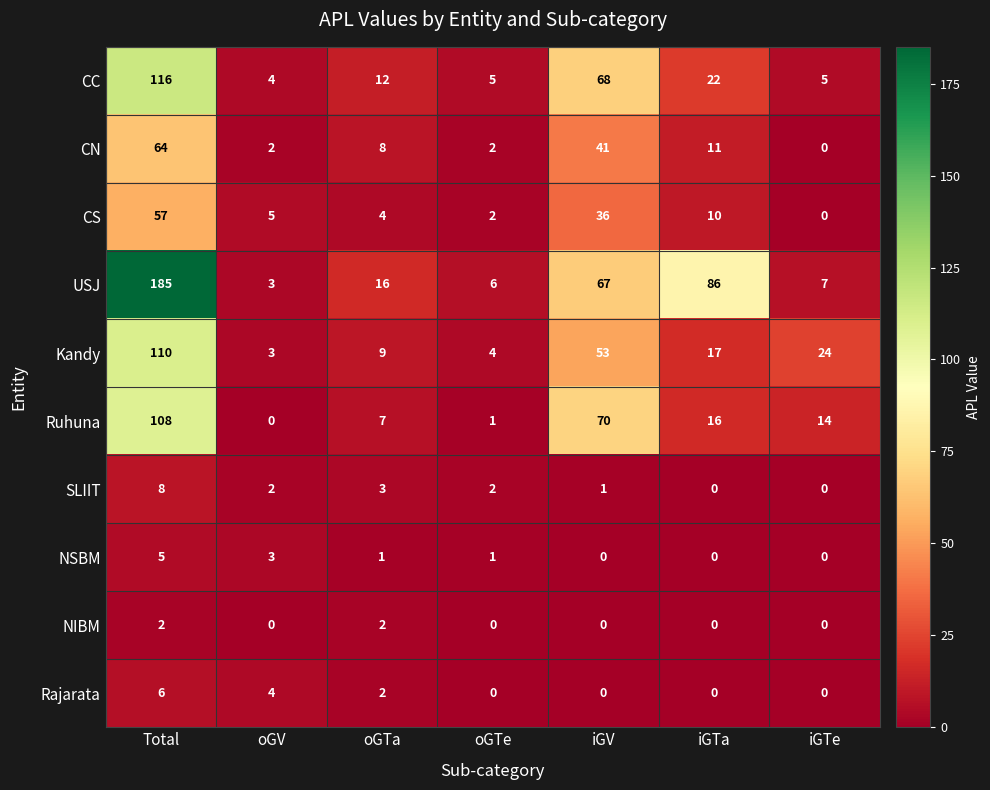

At which category does the chart reach its peak across all series?

Total